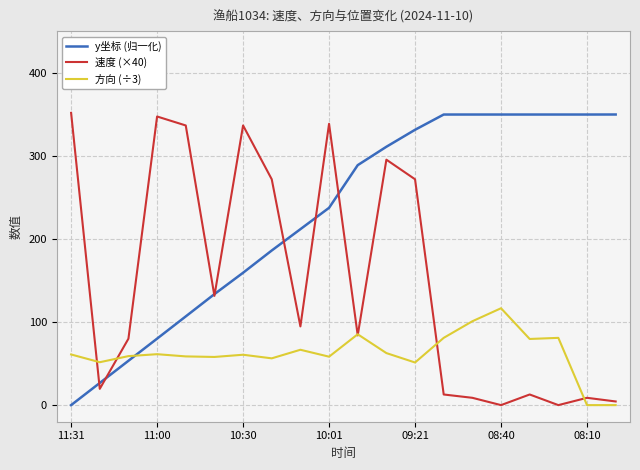

Which series has the largest total across all categories?

y坐标 (归一化)